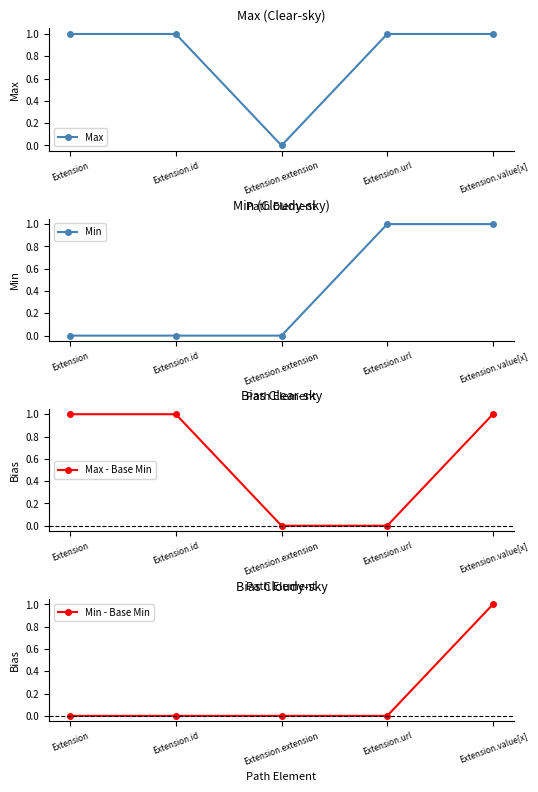

What is the sum of all Min - Base Min values?

1